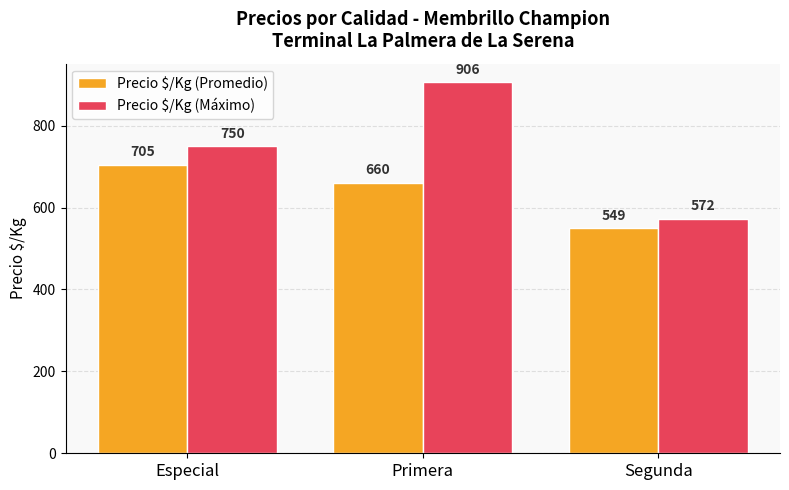

What is the difference between the Precio $/Kg (Máximo) values at Segunda and Especial?

178